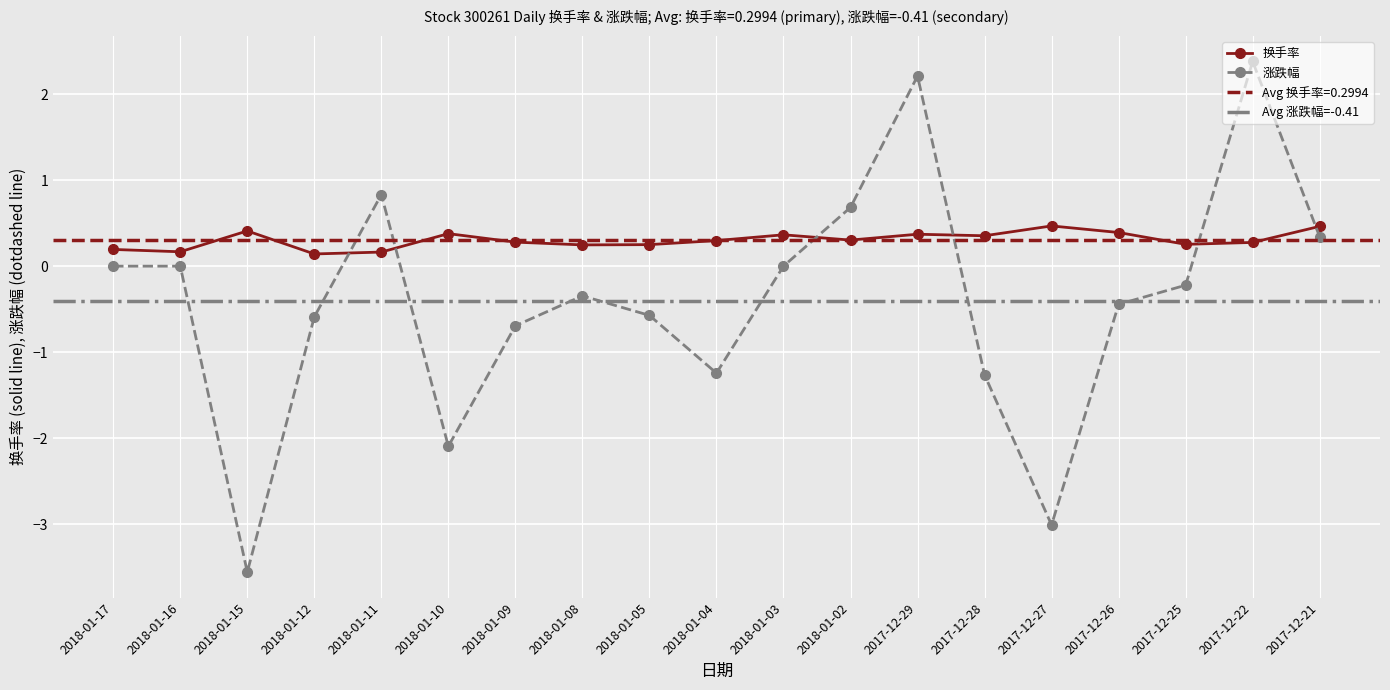

How many lines are shown in the chart?

2